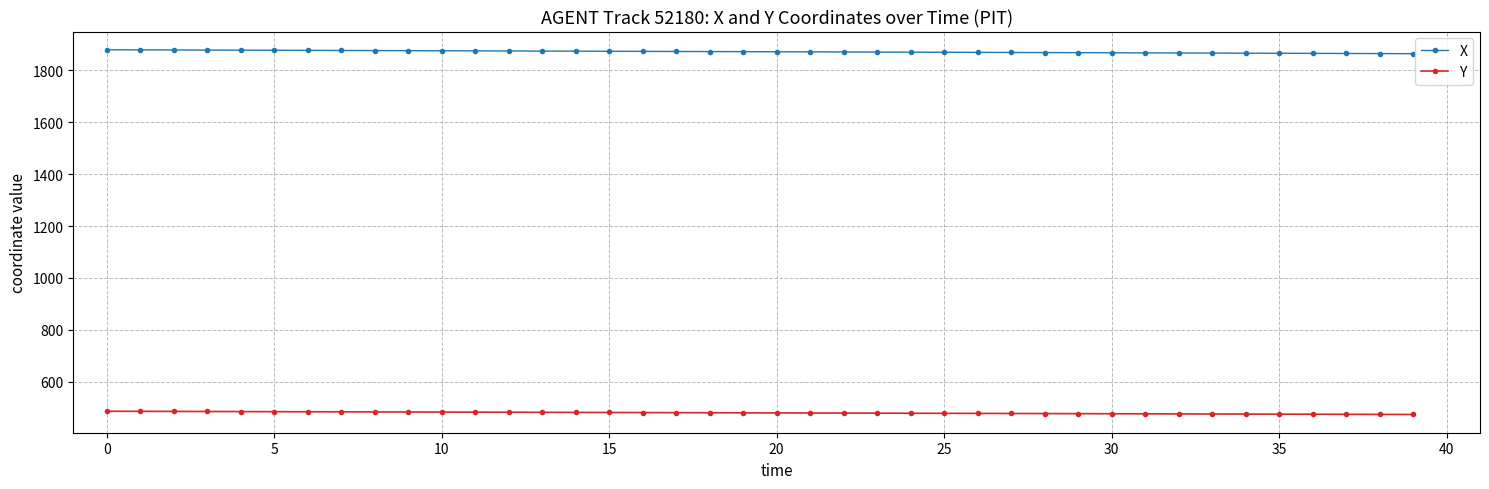

What is the average value of the X series?

1872.0